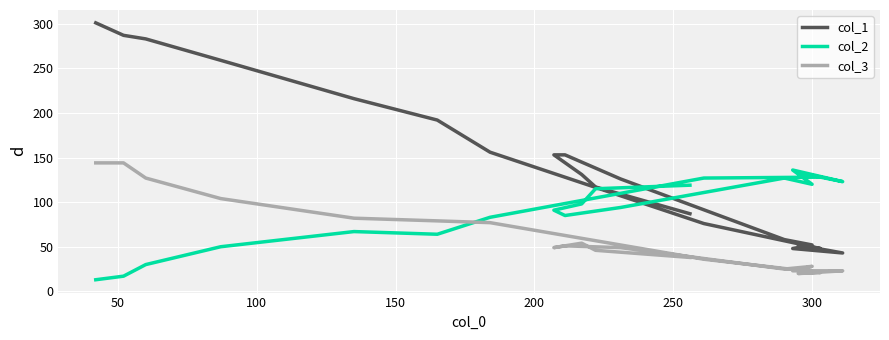

Rank the series by their maximum value, from lowest to highest.

col_2, col_3, col_1